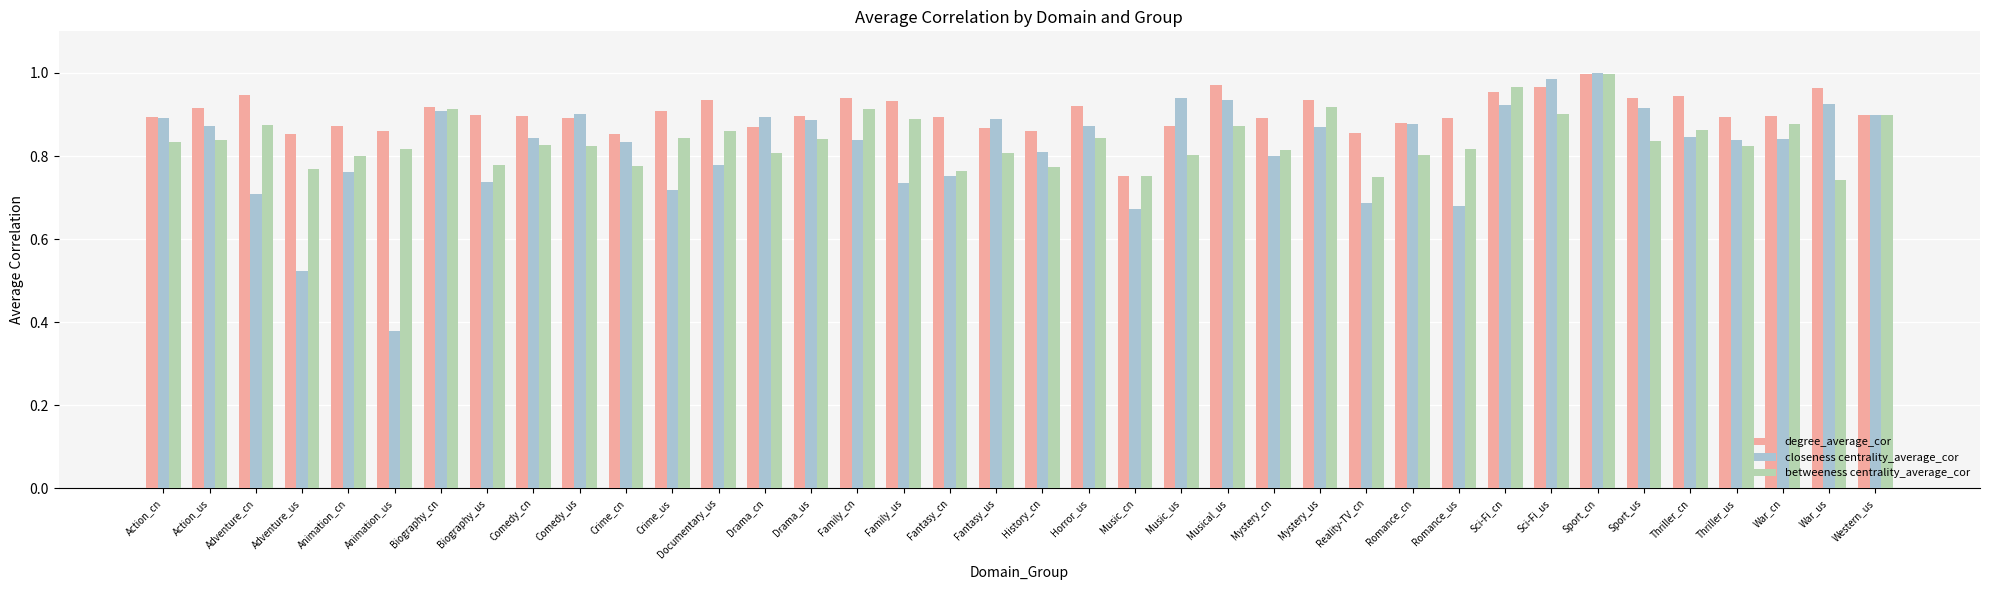

Rank the series at Fantasy_cn from lowest to highest value.

closeness centrality_average_cor, betweeness centrality_average_cor, degree_average_cor